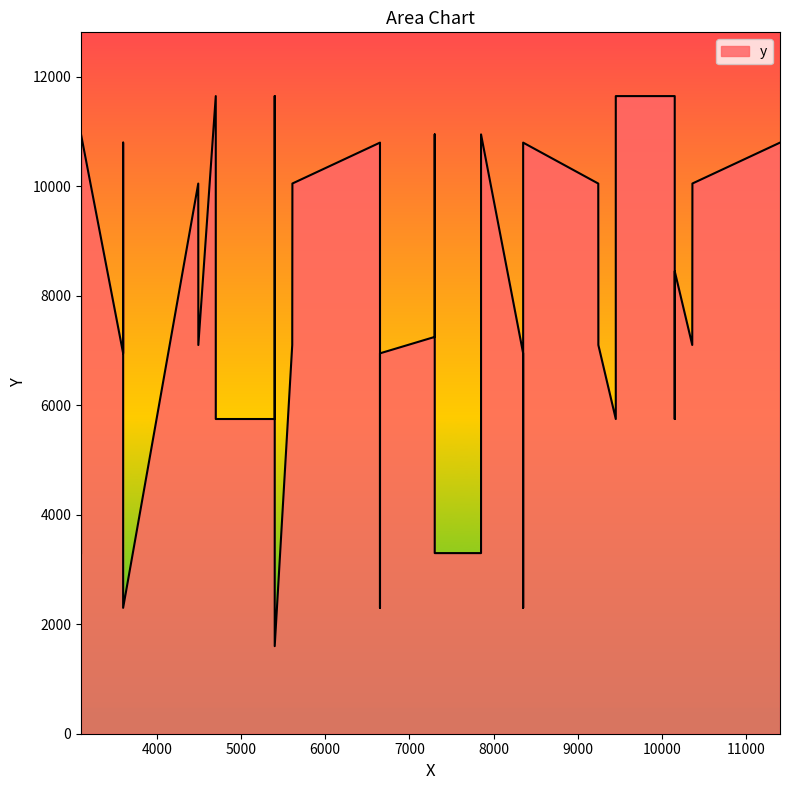

What is the difference between the second highest and second lowest values?

9350